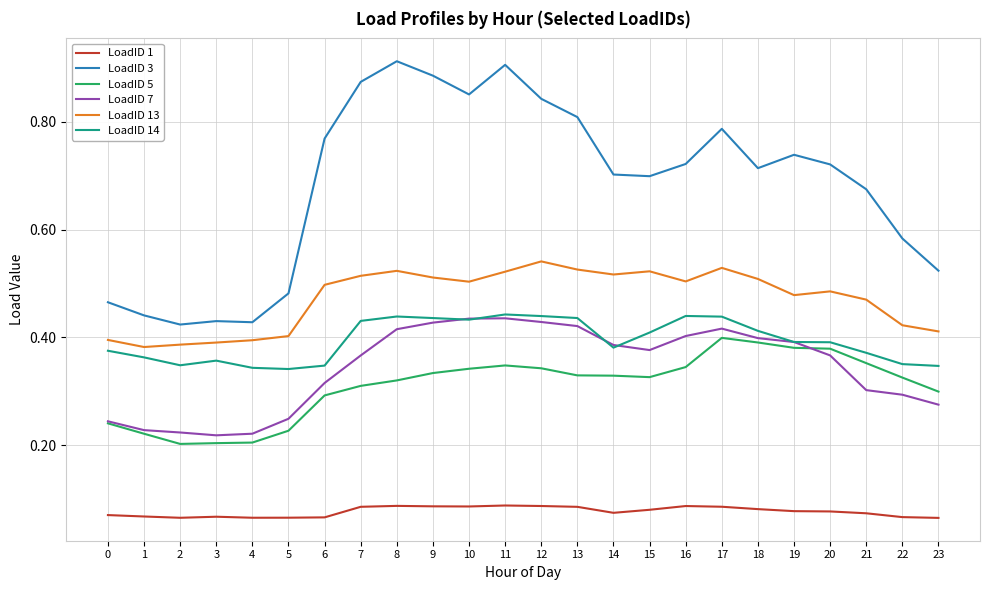

The LoadID 3 series shows 0.8 at 12. True or false?

True